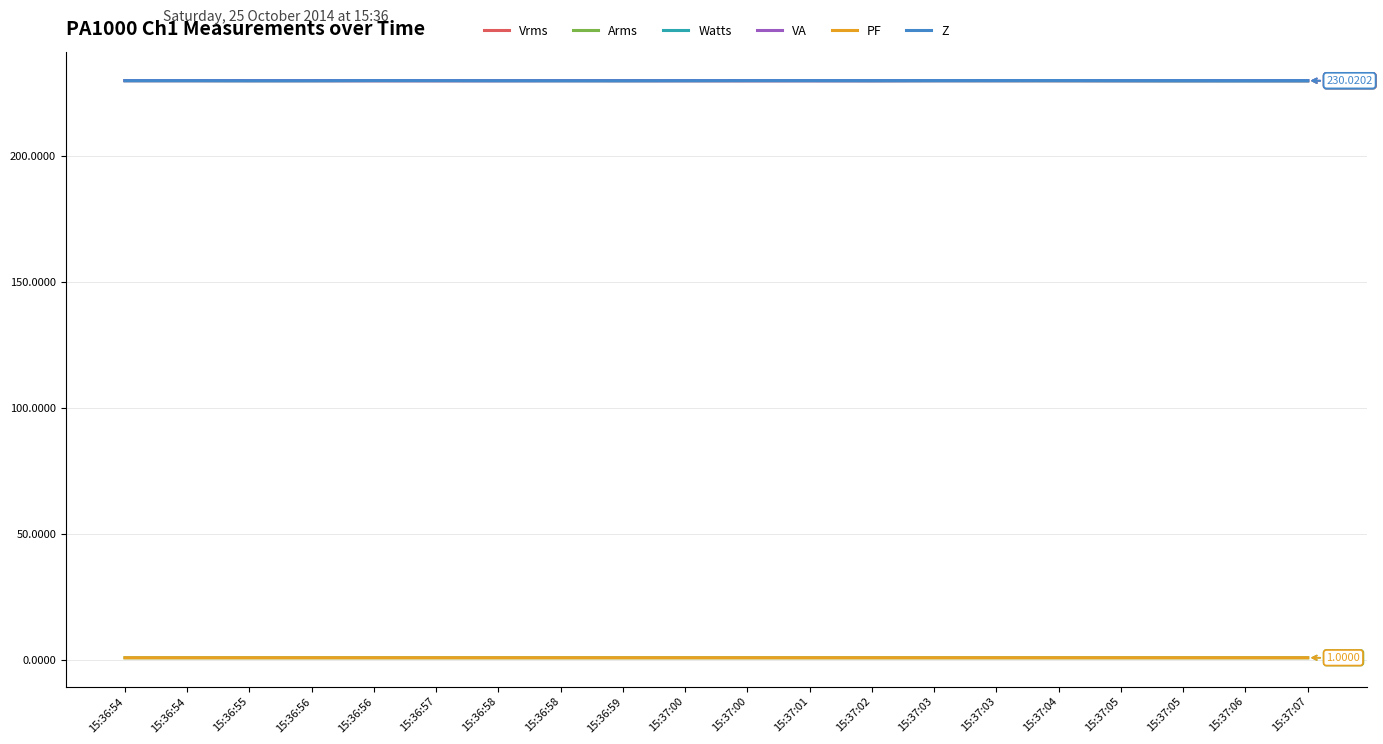

What are all the series names shown in the legend?

Vrms, Arms, Watts, VA, PF, Z